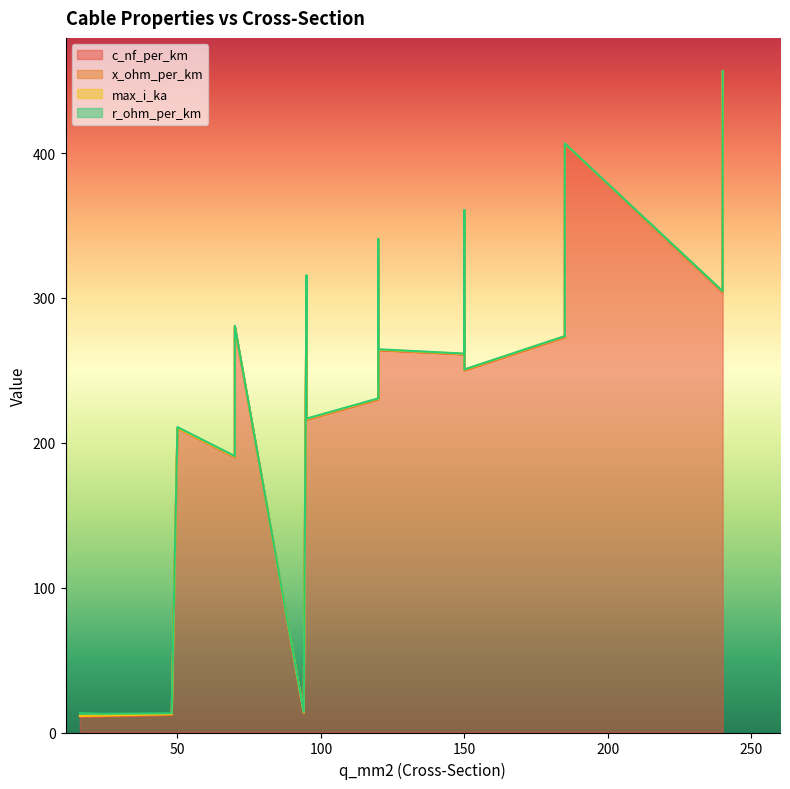

True or false: x_ohm_per_km and r_ohm_per_km intersect in this chart.

False